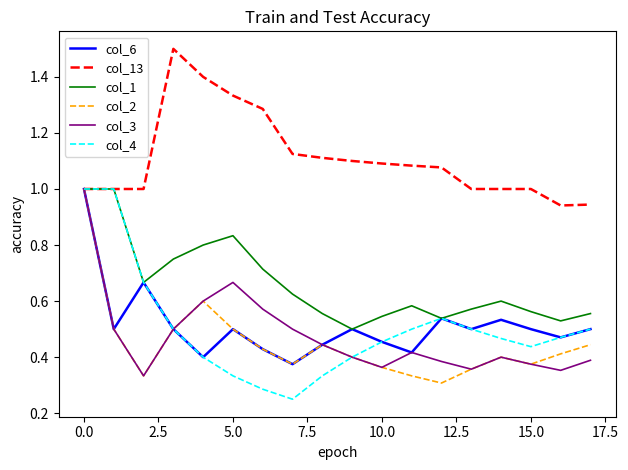

In col_3, how many points are higher than both neighbors (excluding endpoints)?

3